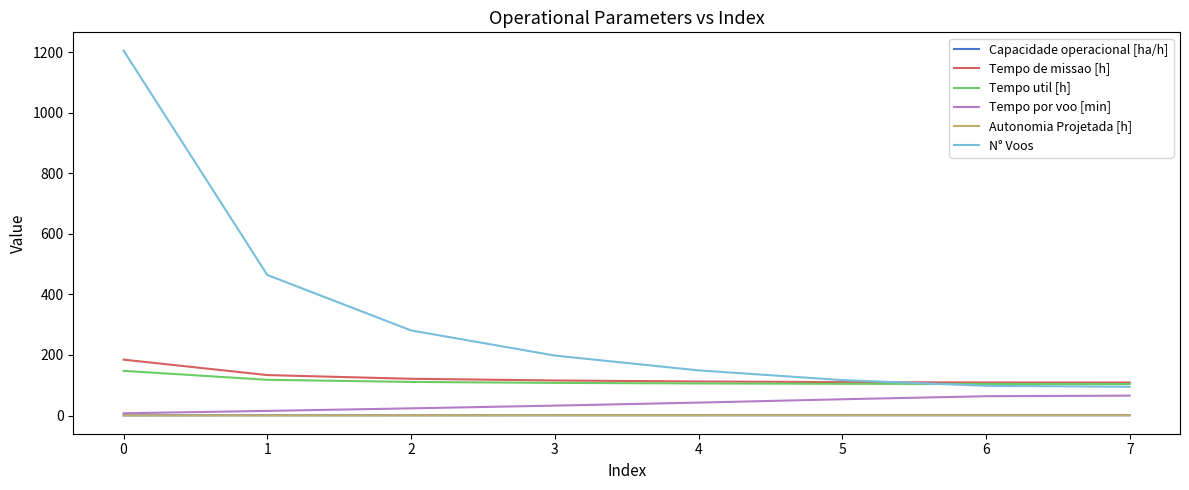

The value of Tempo de missao [h] at 5 is 110.3. True or false?

True